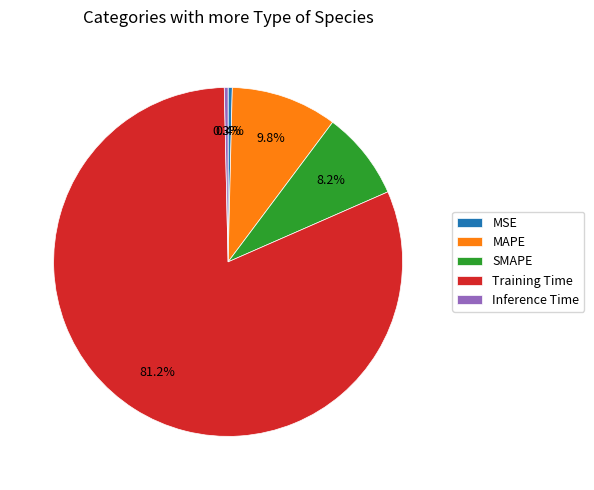

To the nearest percent, what percentage of the pie is Training Time?

81%